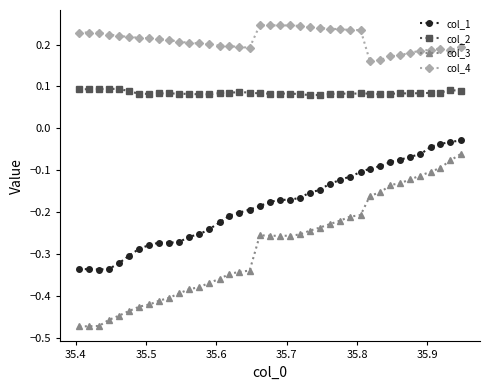

True or false: col_3 and col_2 cross at least once.

False